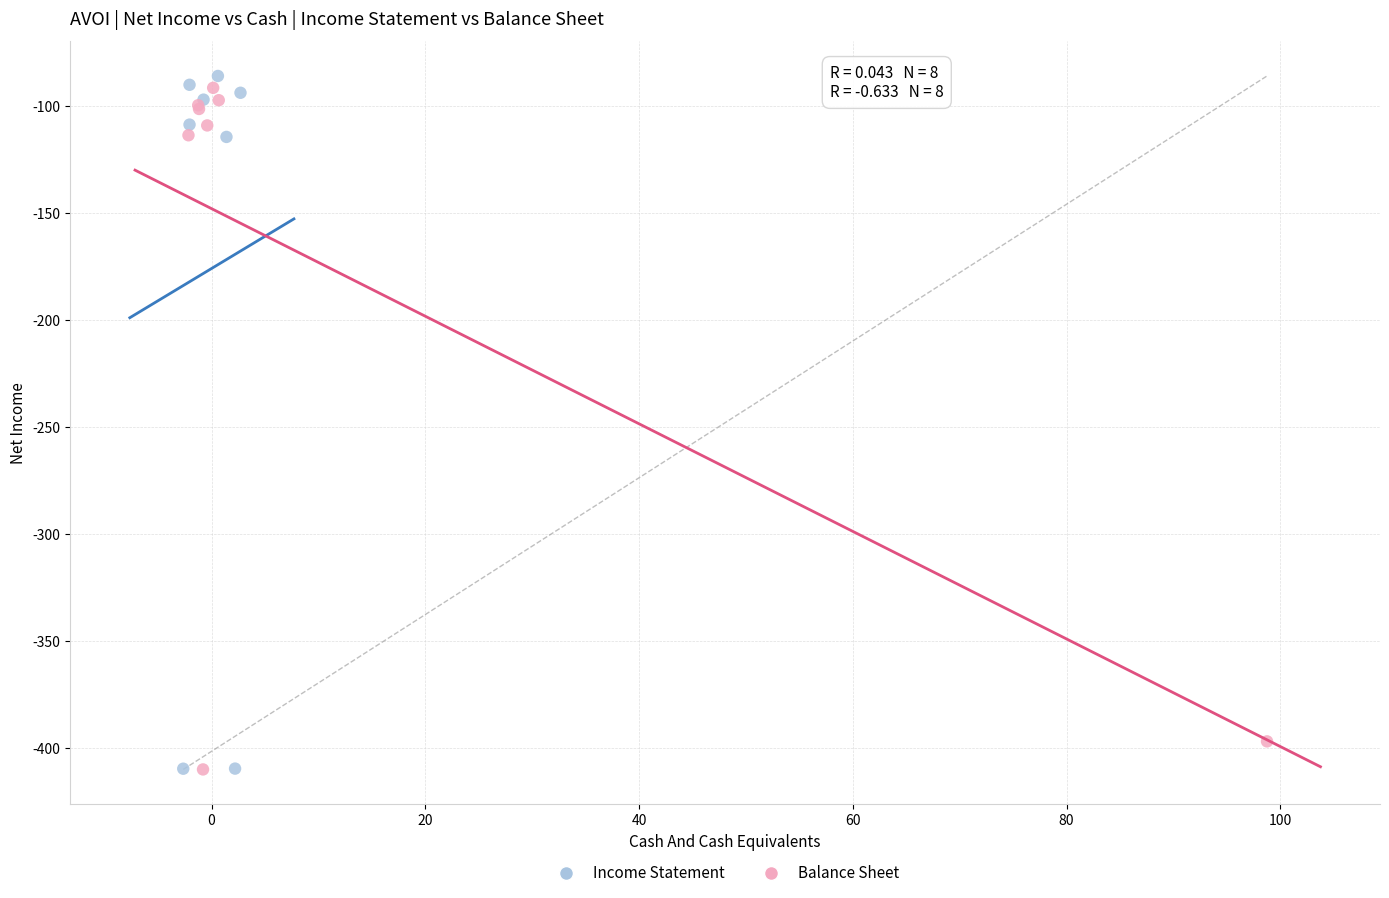

Which series has the widest spread of Y values?

Income Statement